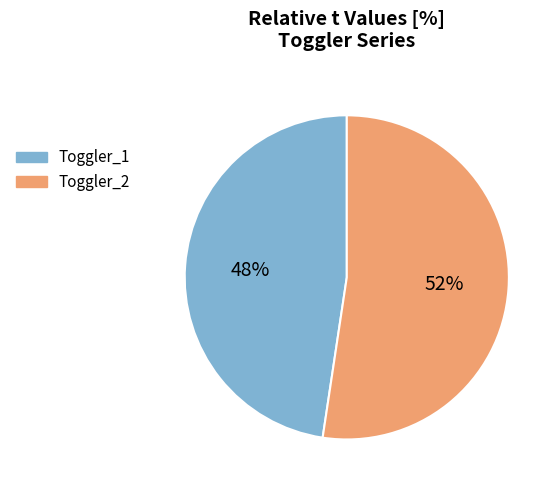

How many segments does this pie chart have?

2